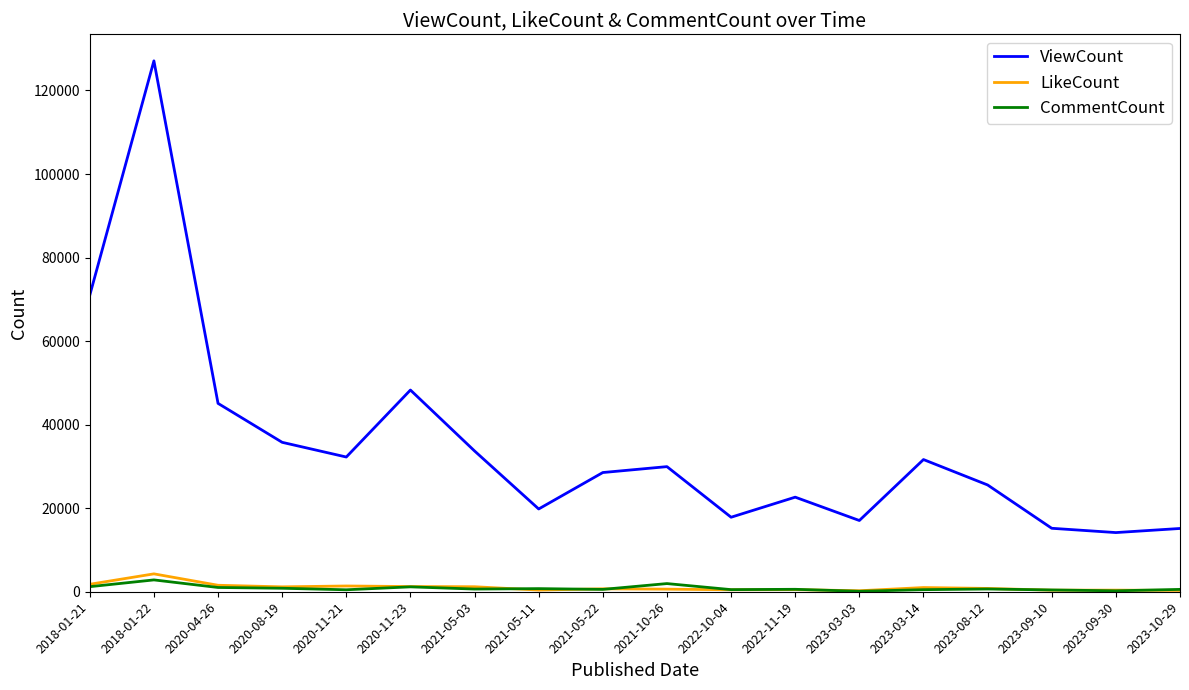

At which category does ViewCount reach its first local peak?

2018-01-22